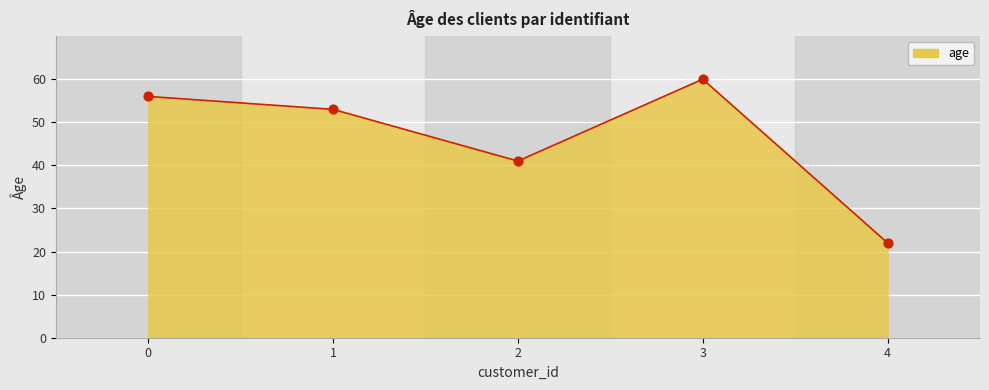

What is the change in value from 2 to 4?

-19